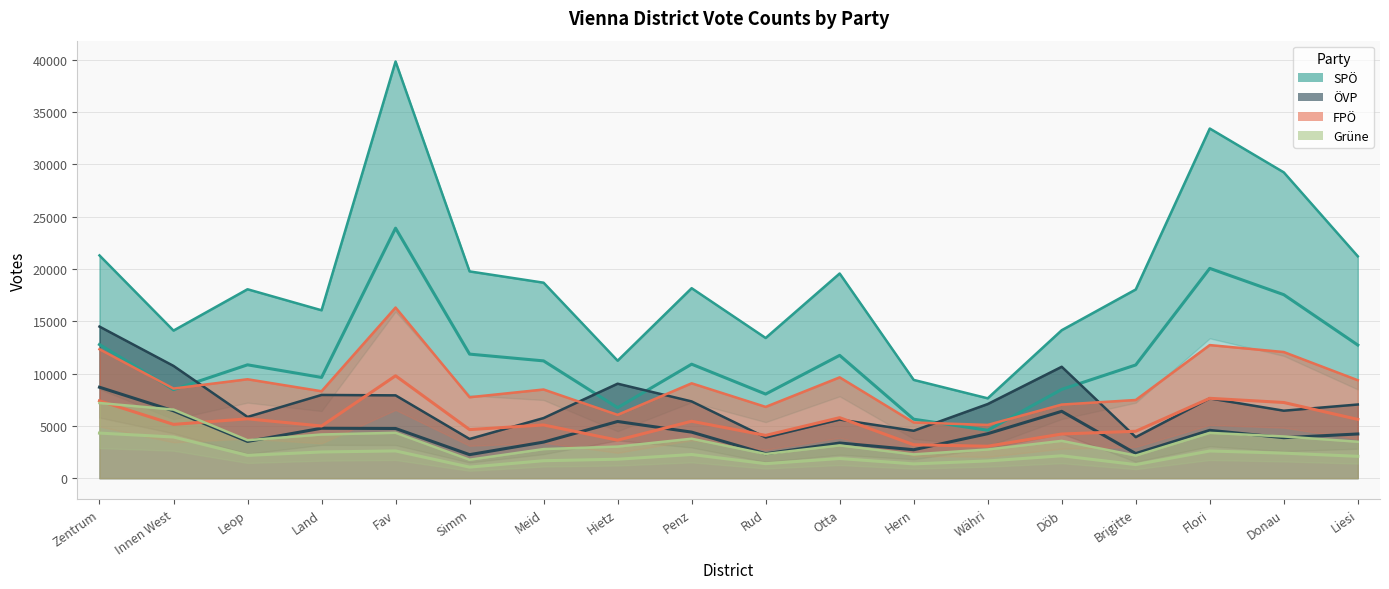

Rank the categories by ÖVP value from lowest to highest.

Simm, Rud, Brigitte, Hern, Otta, Meid, Leop, Donau, Liesi, Währi, Penz, Flori, Fav, Land, Hietz, Döb, Innen West, Zentrum